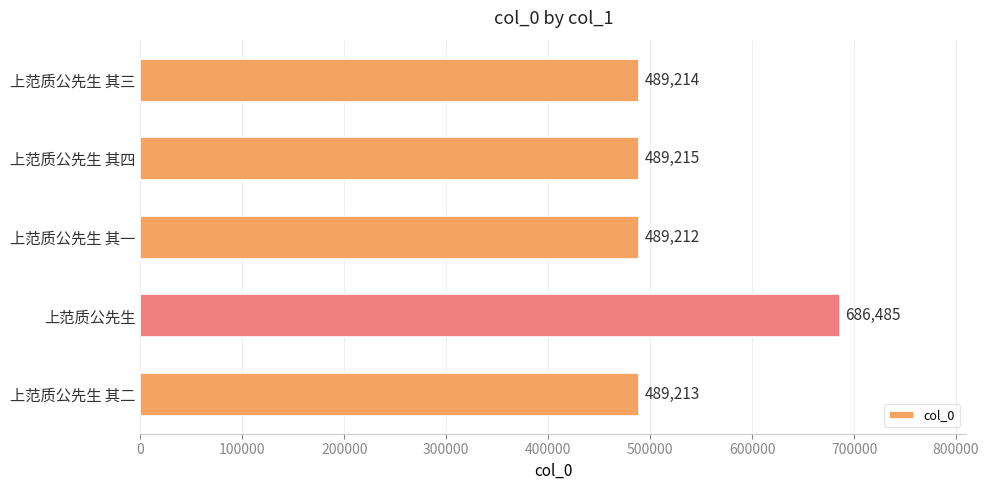

True or false: the data shows 670720 at 上范质公先生 其三.

False